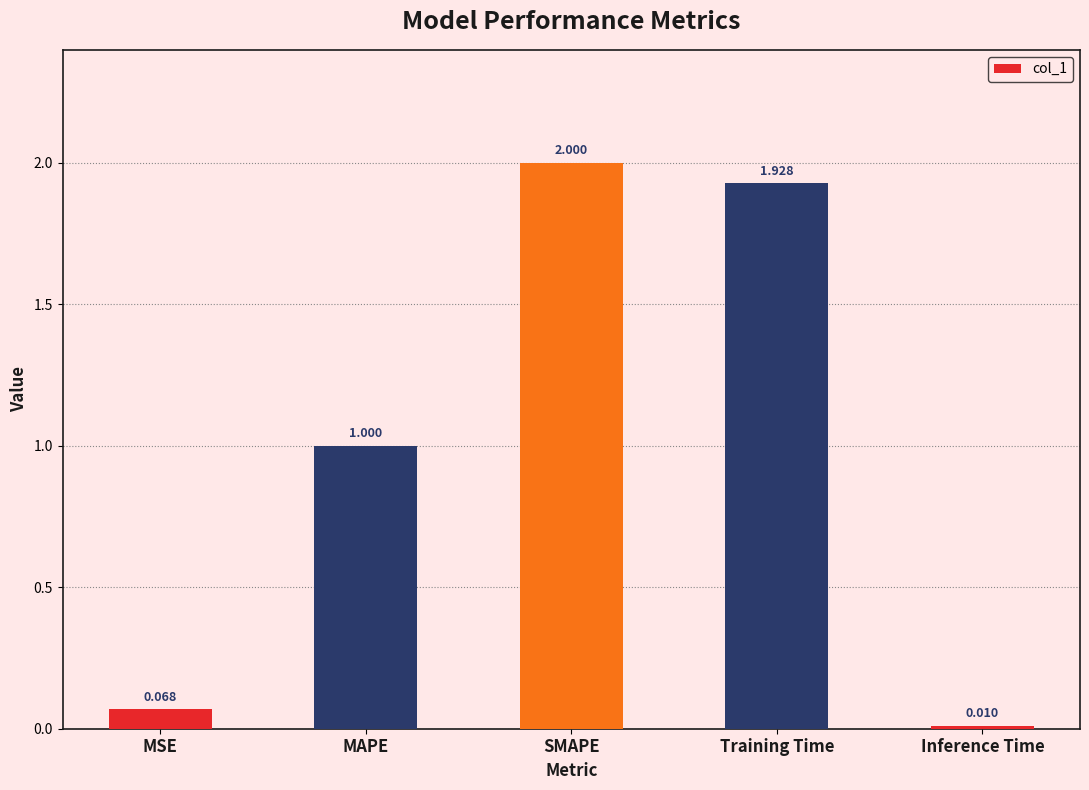

Rank the categories by value from lowest to highest.

Inference Time, MSE, MAPE, Training Time, SMAPE